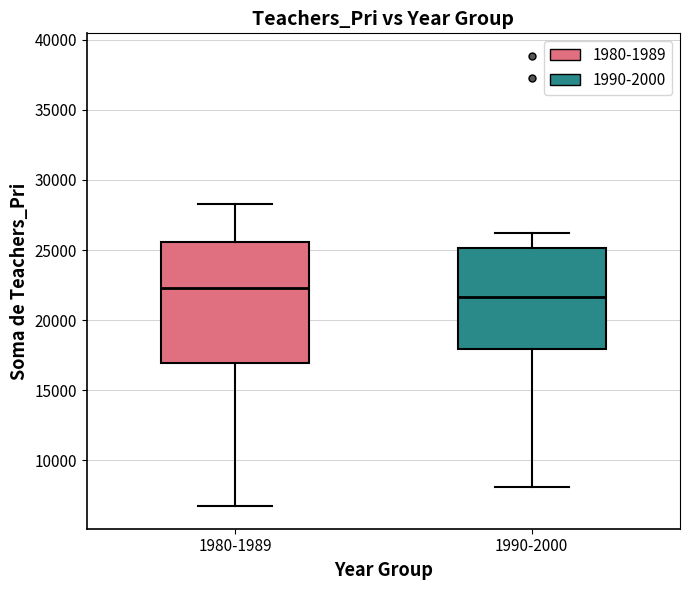

Comparing the boxes themselves (not the whiskers), which one is the tallest?

1980-1989